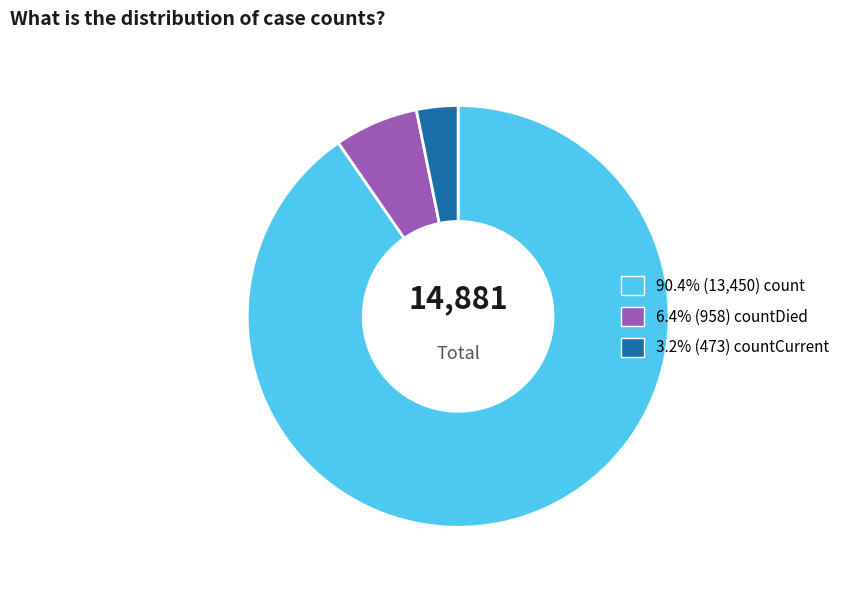

Does any single category account for the majority?

Yes